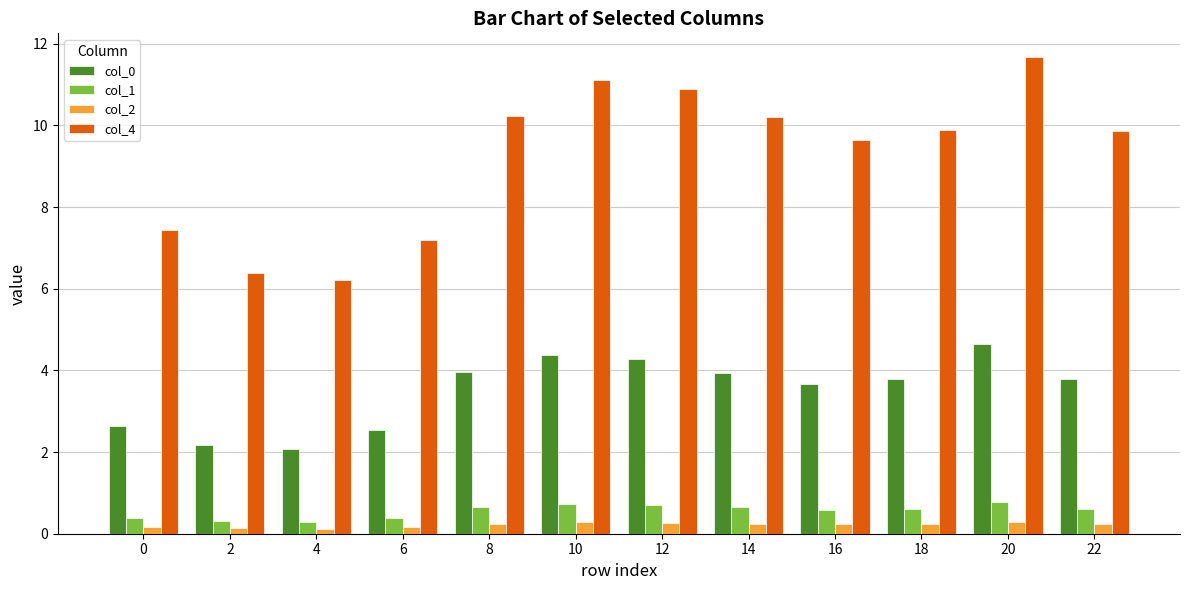

Which series has the largest range (max minus min)?

col_4